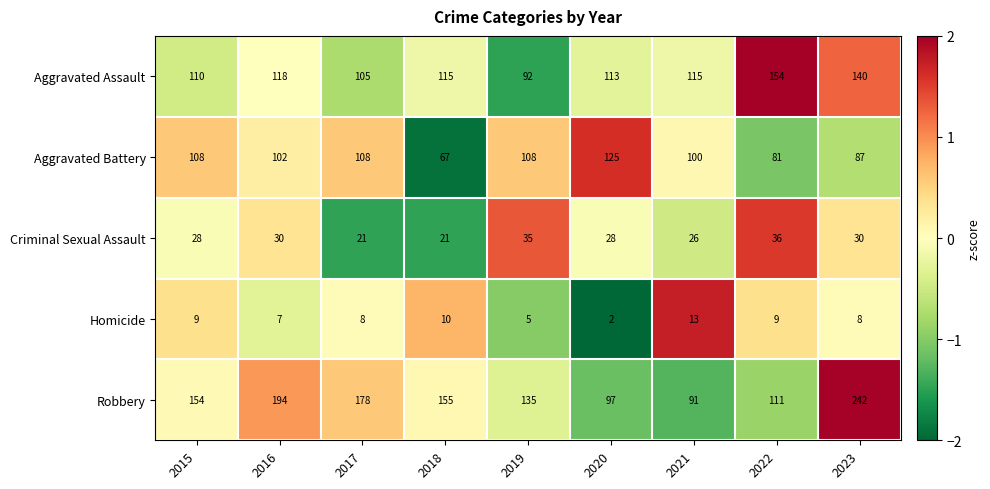

How many values in the Criminal Sexual Assault series are below 28?

3